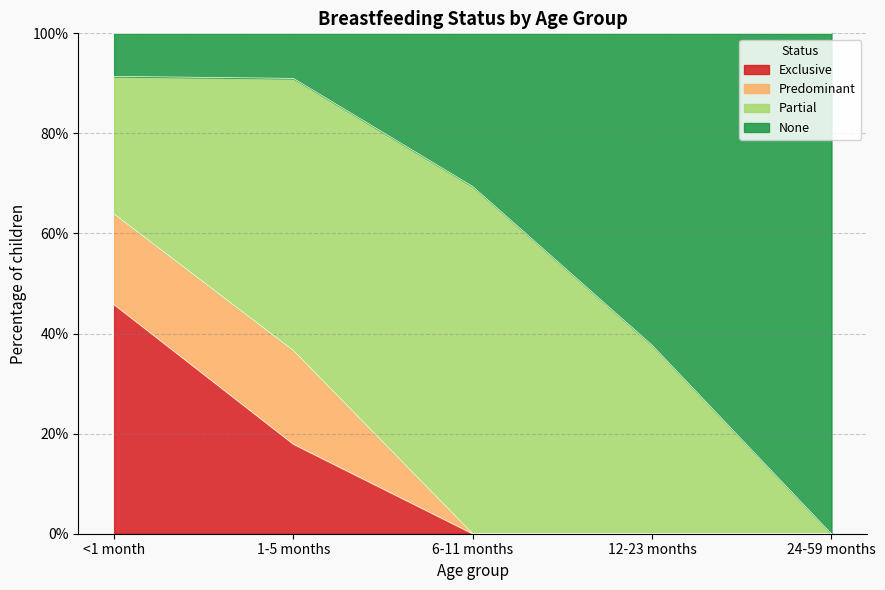

What is the label of the 3rd point from the left?

6-11 months